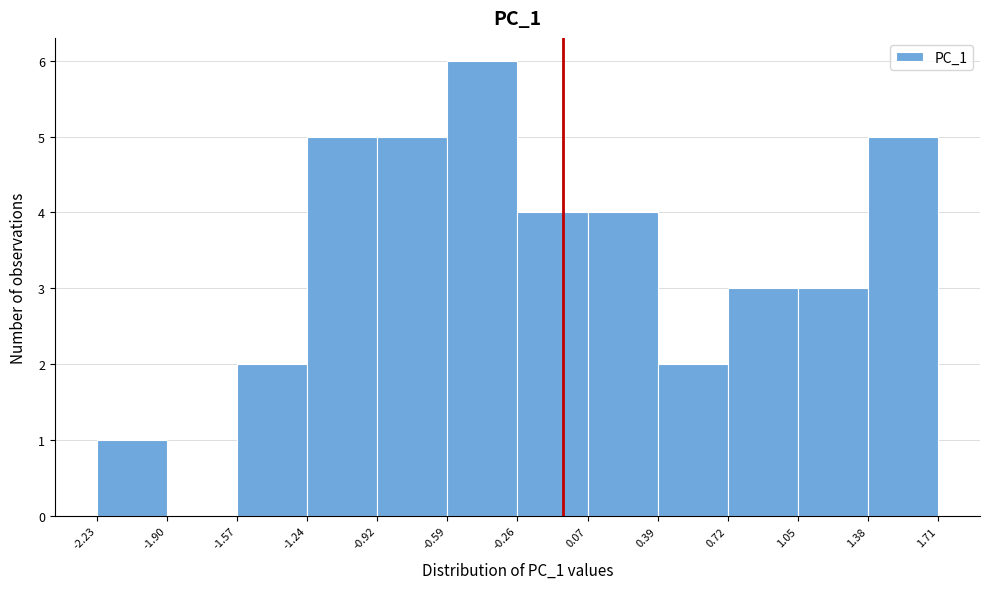

Reading left to right, list every bar in this chart as the range it spans on the x-axis followed by its height. The values are not printed on the chart, so give them approximately, as read against the axis.

-2.23 to -1.90: 1
-1.90 to -1.57: 0
-1.57 to -1.24: 2
-1.24 to -0.92: 5
-0.92 to -0.59: 5
-0.59 to -0.26: 6
-0.26 to 0.07: 4
0.07 to 0.39: 4
0.39 to 0.72: 2
0.72 to 1.05: 3
1.05 to 1.38: 3
1.38 to 1.71: 5